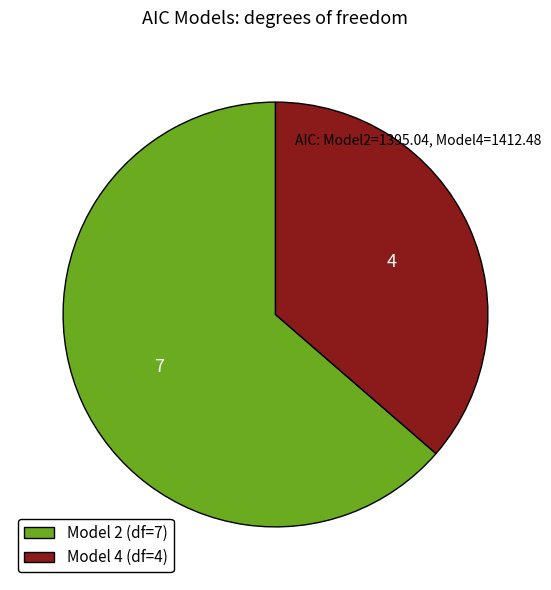

Which has a higher value, Model 4 (df=4) or Model 2 (df=7)?

Model 2 (df=7)